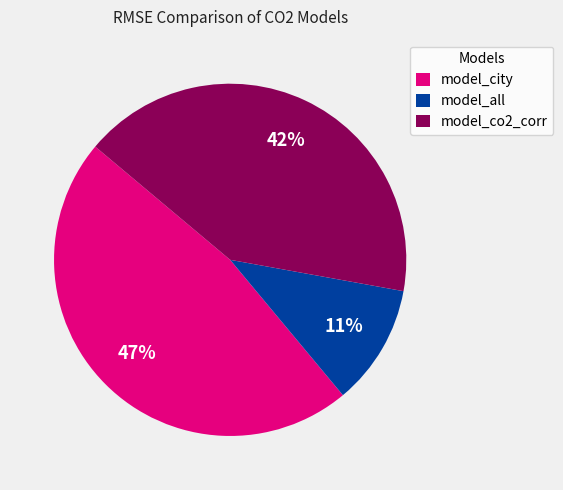

Which slice is the largest?

model_city